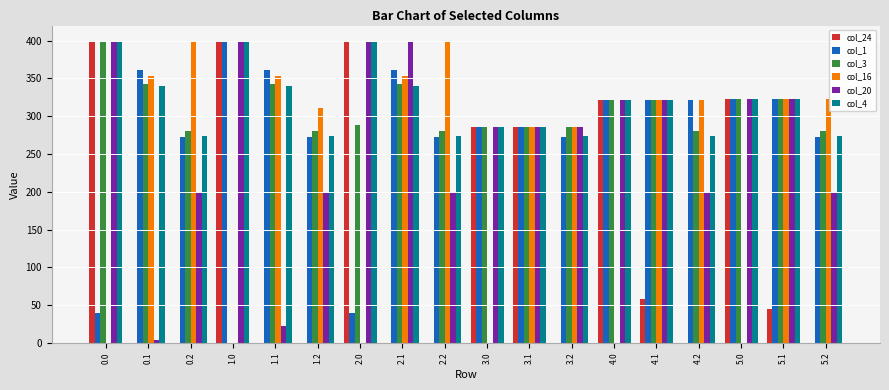

The value of col_3 at 1.2 is 281.0. True or false?

True